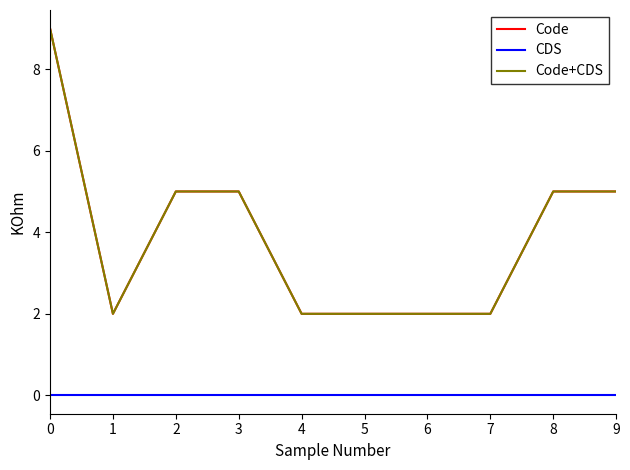

Does the chart display data point markers on the line(s)?

No